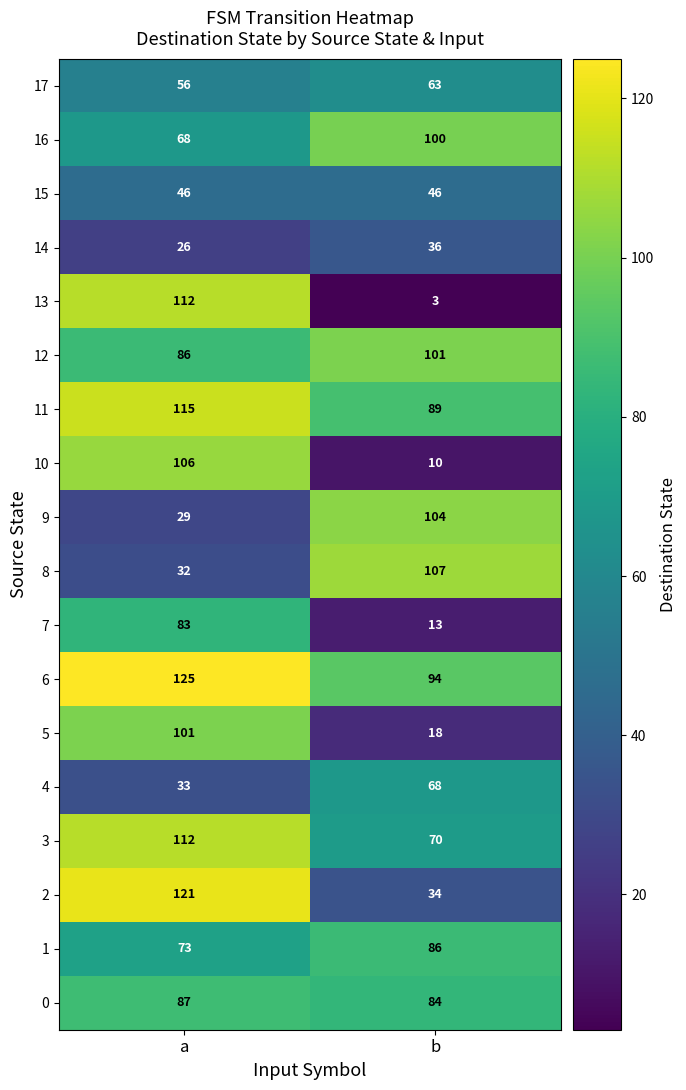

What is the total value across all series at a?

1411